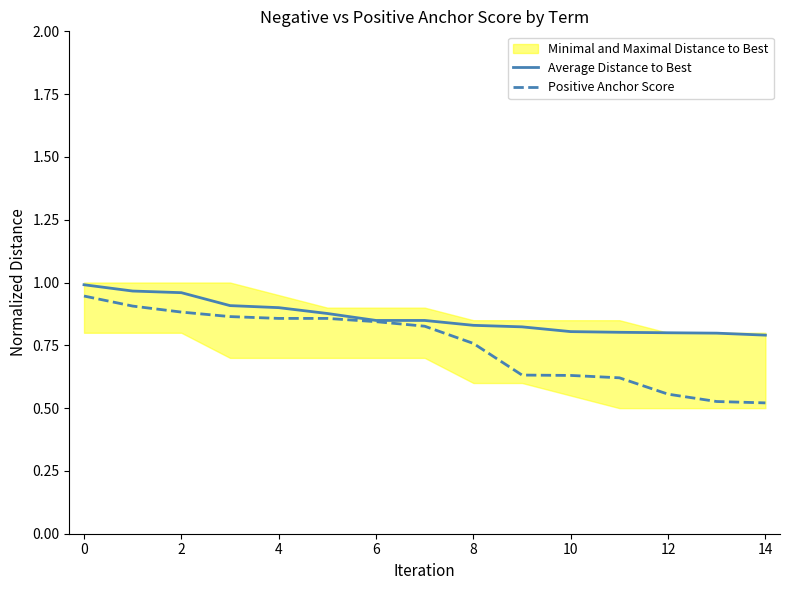

What is the highest value of the Average Distance to Best series?

1.0